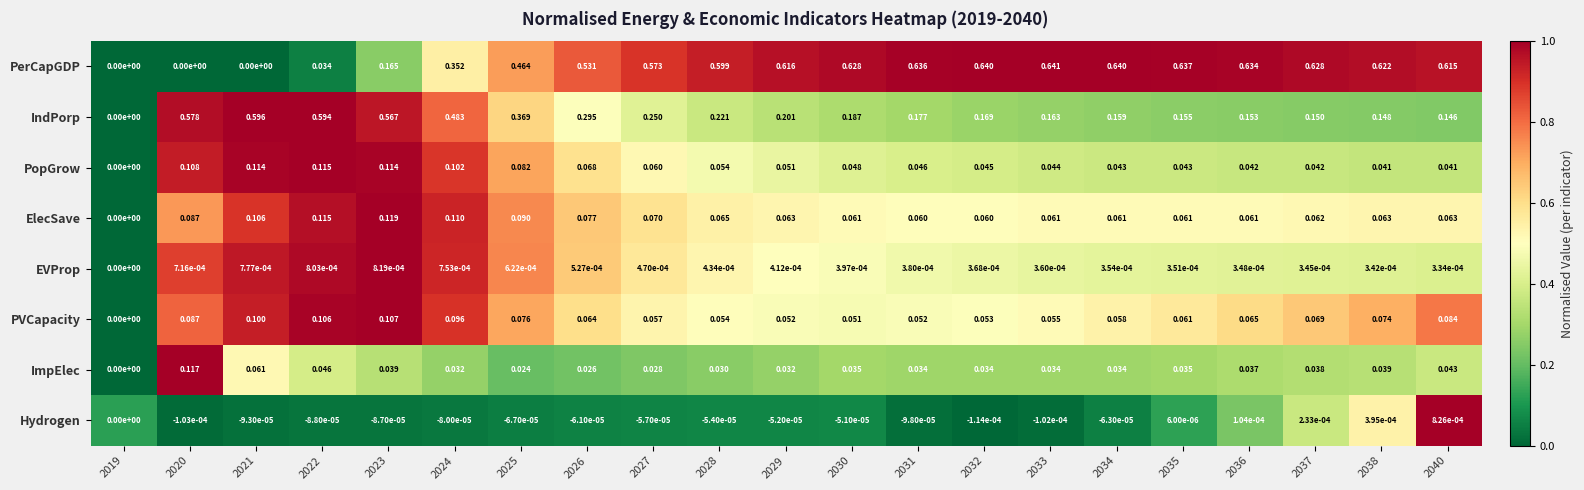

Rank the series at 2040 from highest to lowest value.

PerCapGDP, IndPorp, PVCapacity, ElecSave, ImpElec, PopGrow, Hydrogen, EVProp